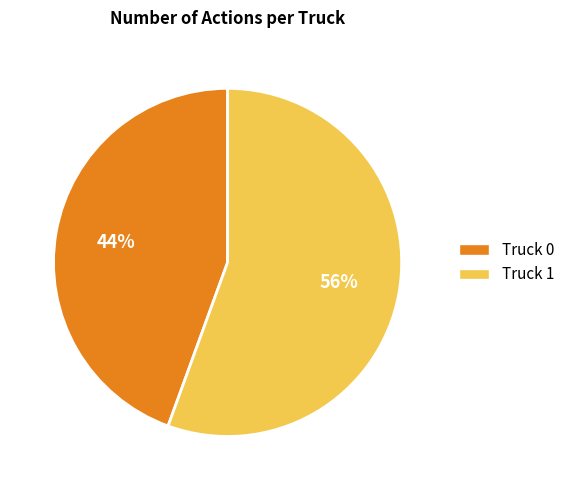

The Truck 0 slice represents 57% of the pie. True or false?

False